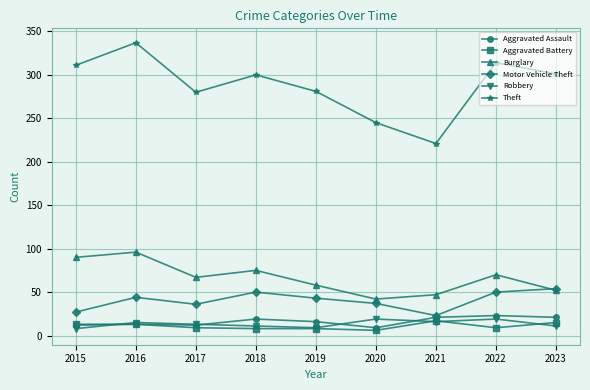

Between 2020 and 2022, which series saw the biggest shift?

Theft